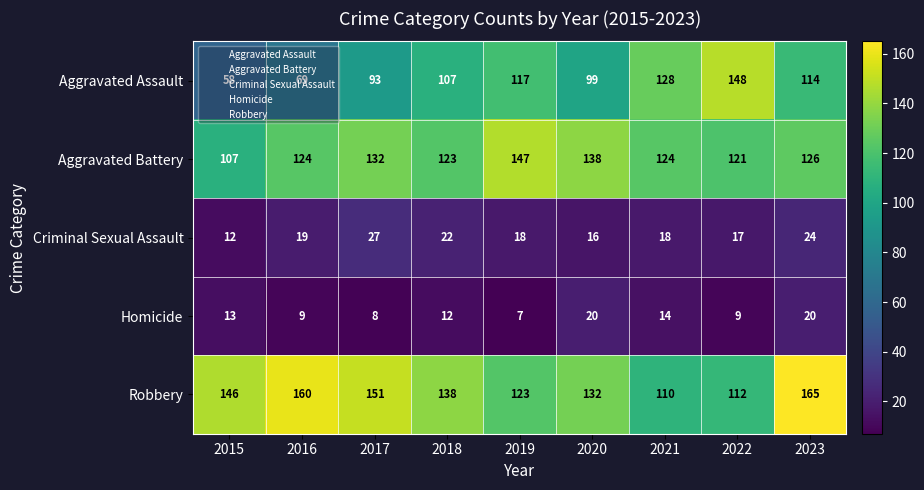

Is it true that Criminal Sexual Assault equals 17 at 2022?

True